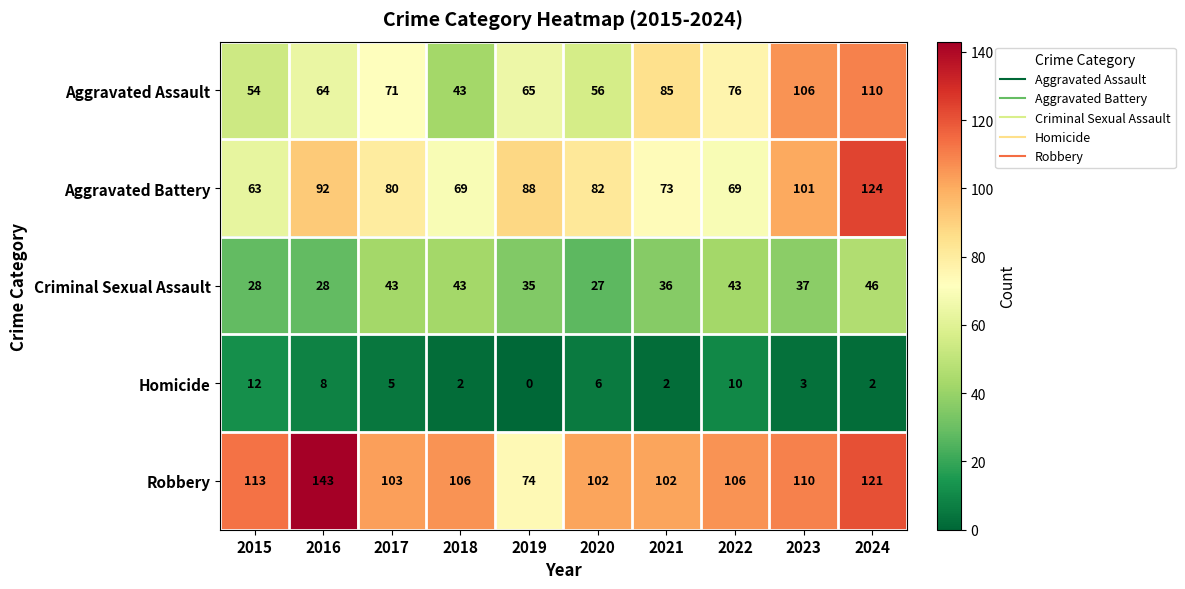

Which series has the largest total across all categories?

Robbery